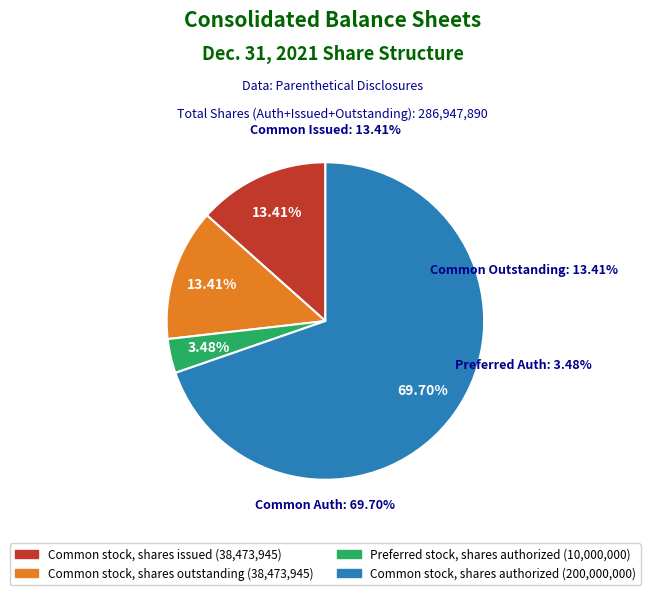

Is it true that Preferred stock, shares authorized is 1% of the pie?

False